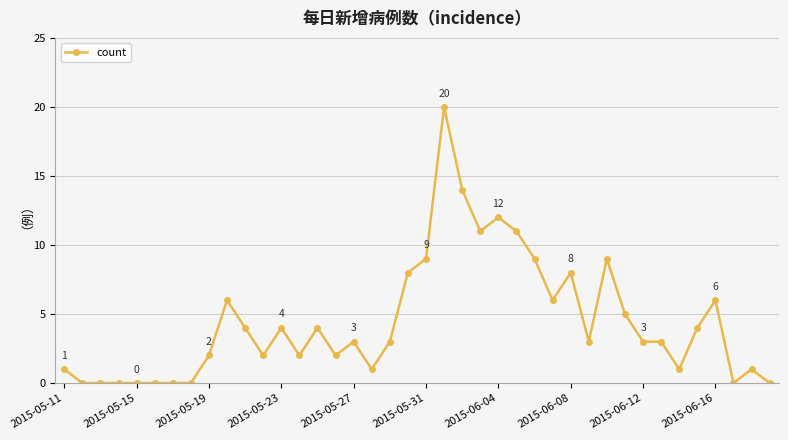

True or false: there are more than 1 points higher than both neighbors.

True